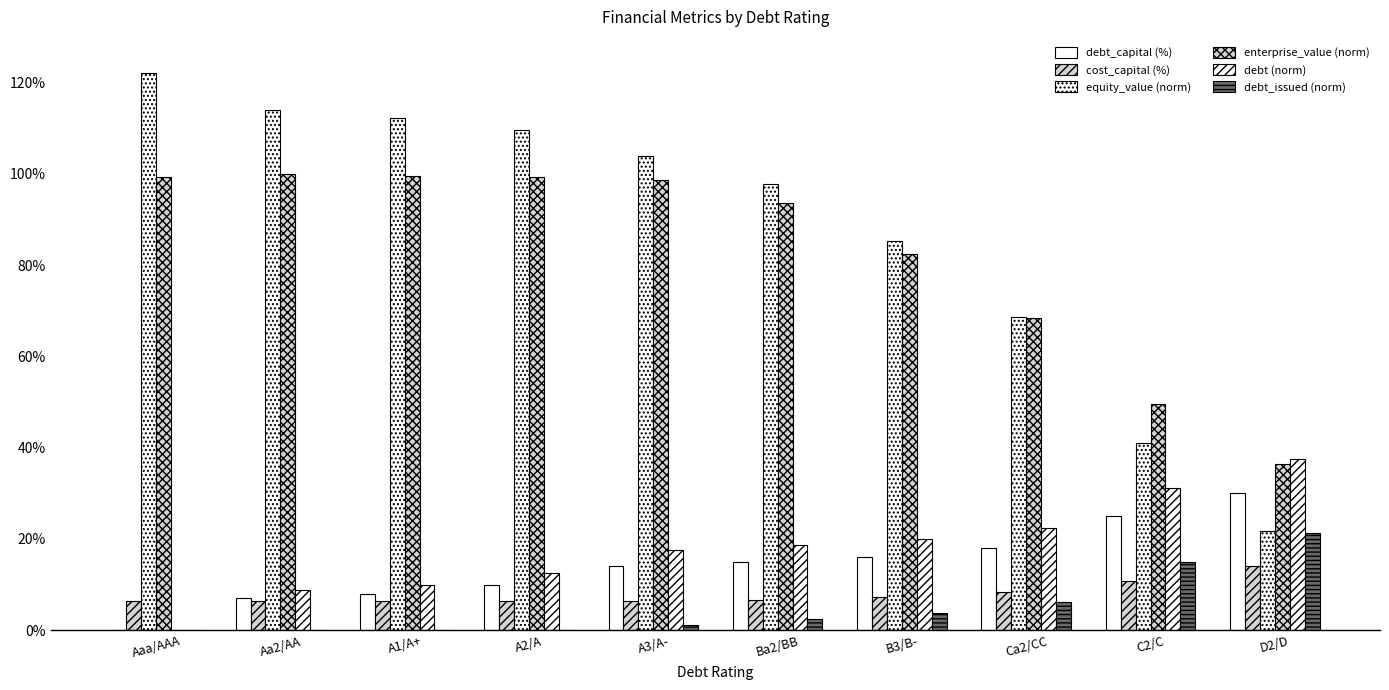

Are the bars grouped side by side (vs. stacked)?

Yes